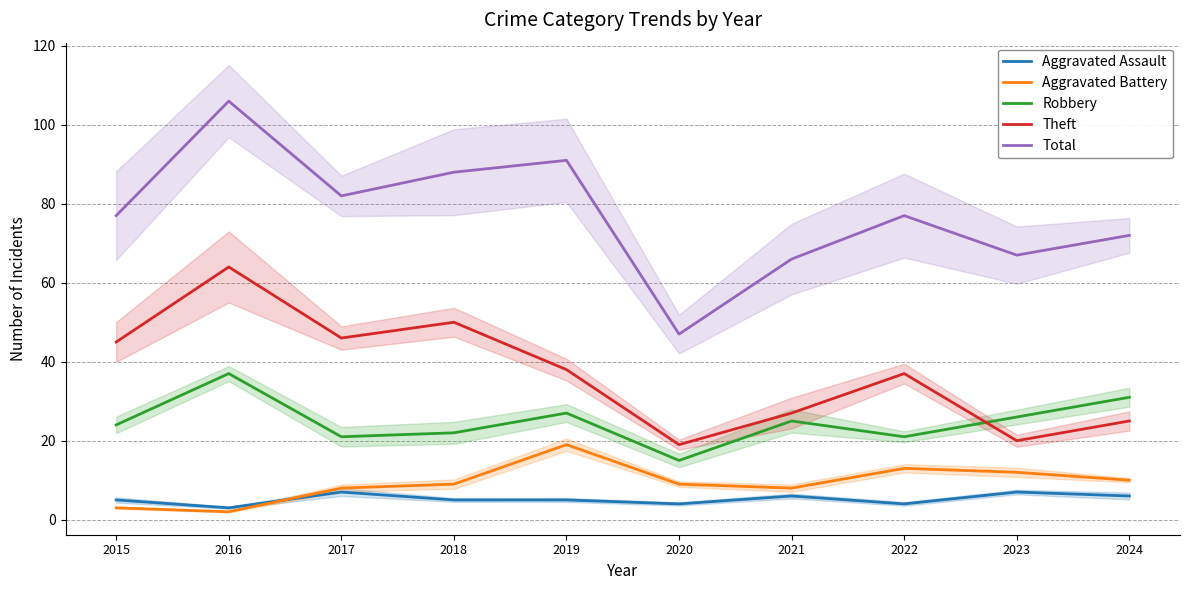

Is the value of Aggravated Assault at 2016 greater than the value of Total at 2023?

No